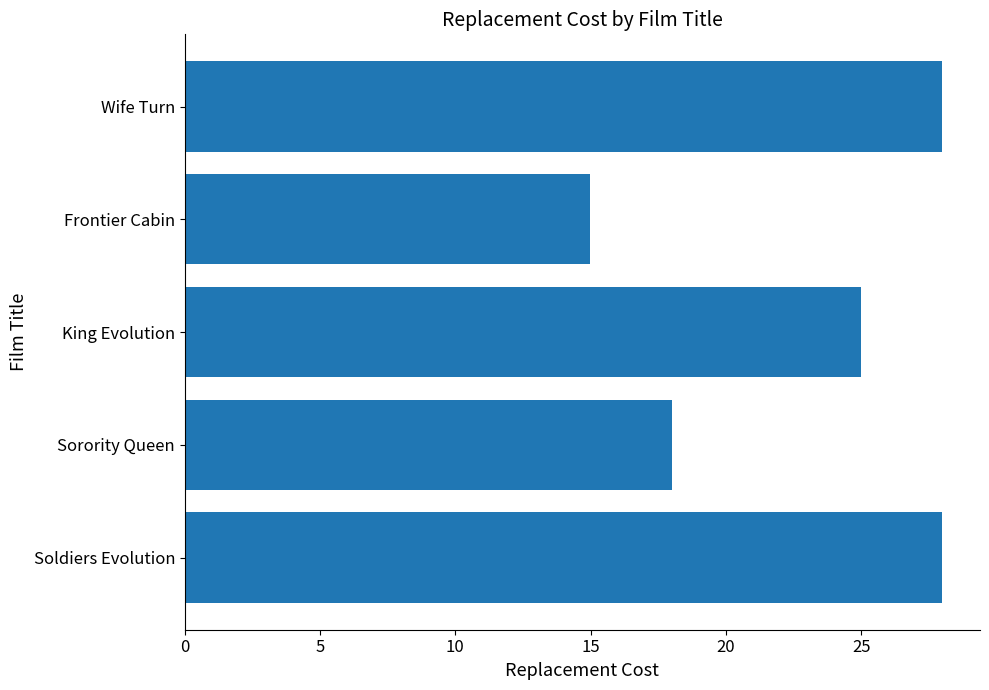

What is the difference between the second highest and second lowest values?

10.0